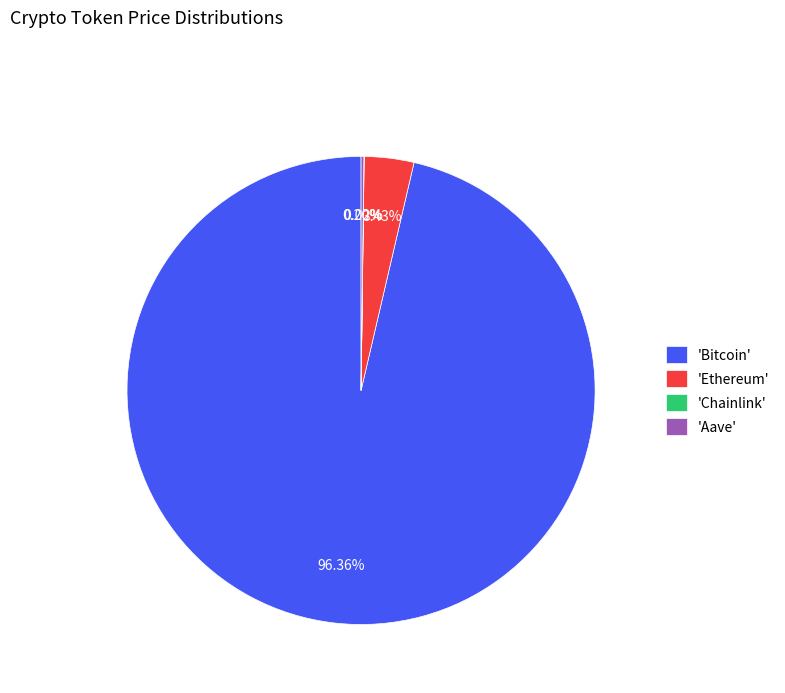

Which category accounts for the majority?

'Bitcoin'